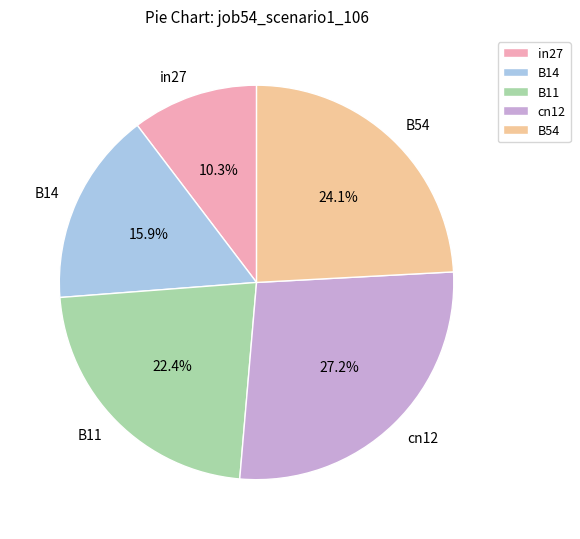

Does cn12 represent more than half of the total?

No